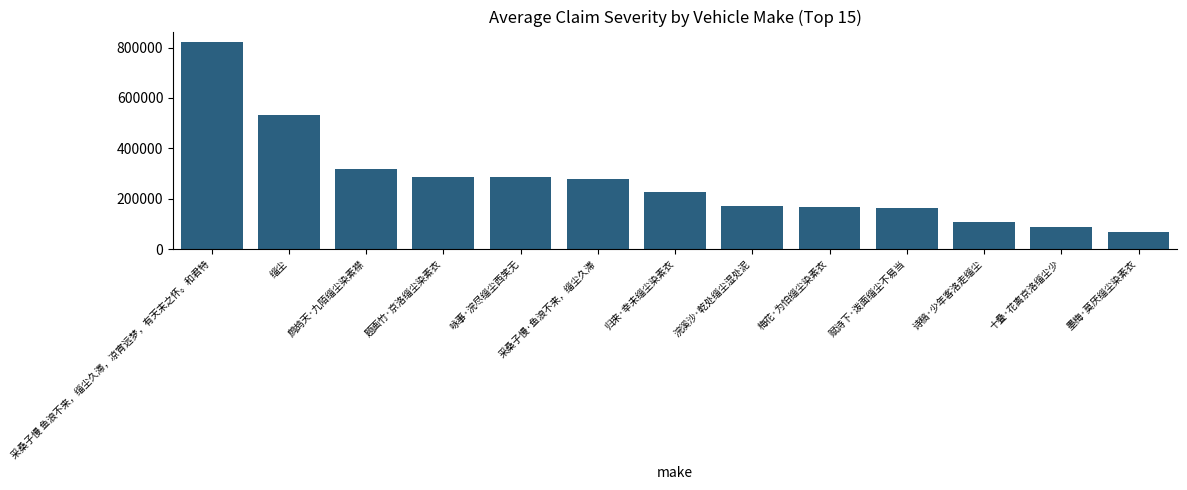

What is the change in value from 梅花·为怕缁尘染素衣 to 十叠·花离京洛缁尘少?

-79989